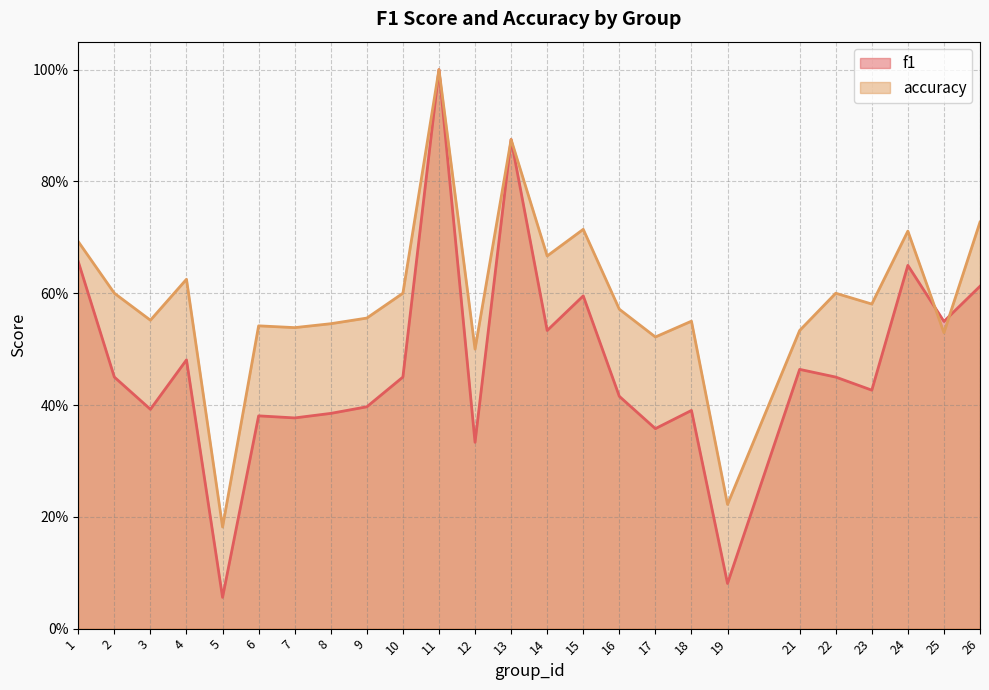

At how many categories does at least one series exceed 0?

25